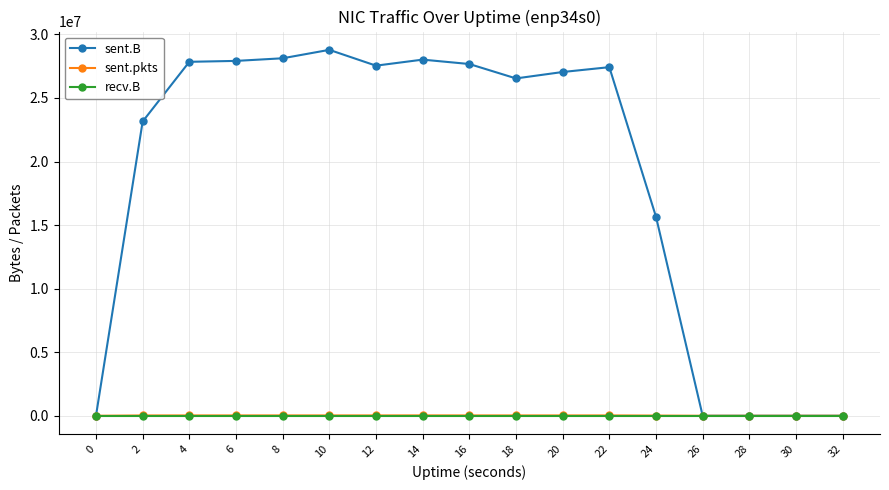

Between 2 and 10, which series saw the biggest shift?

sent.B